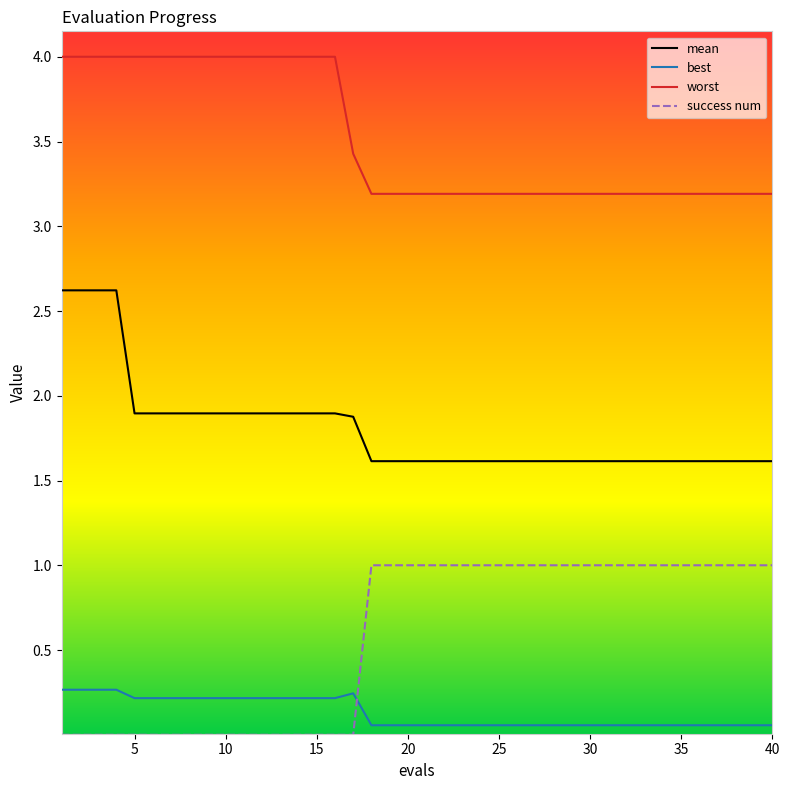

List the series in order of their peak value, highest first.

worst, mean, success num, best